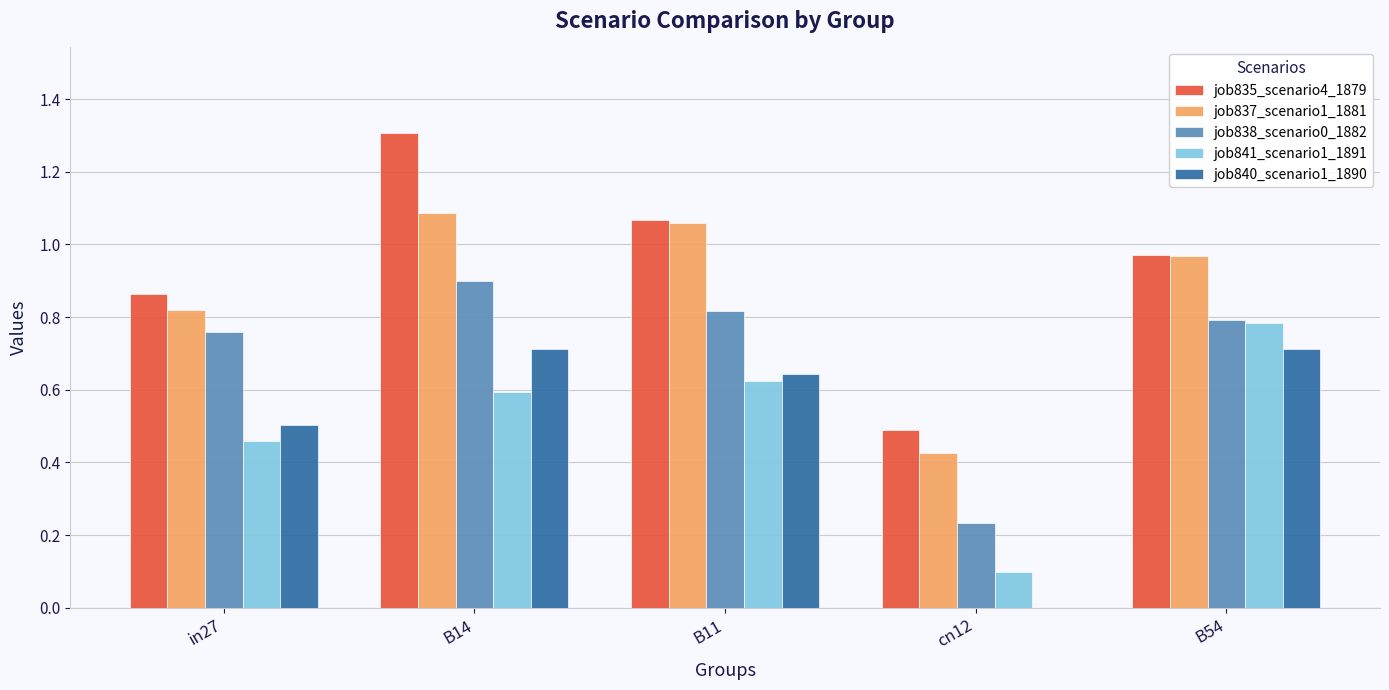

What is the maximum value shown in the chart?

1.3